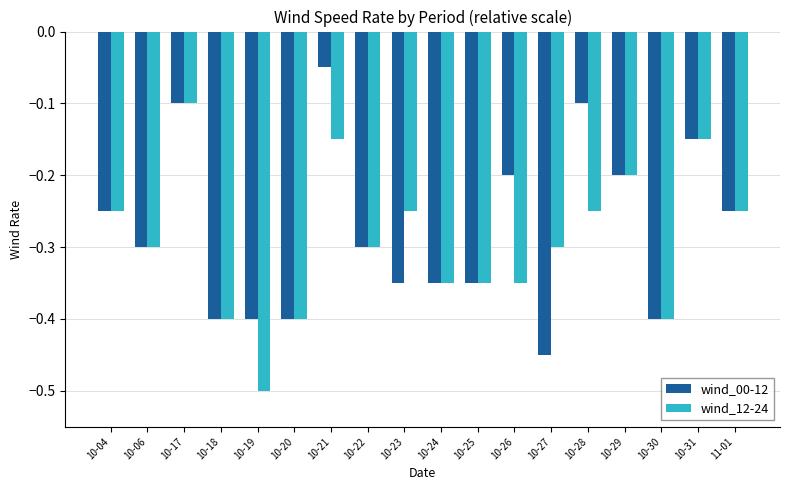

List the series in order of their peak value, highest first.

wind_00-12, wind_12-24